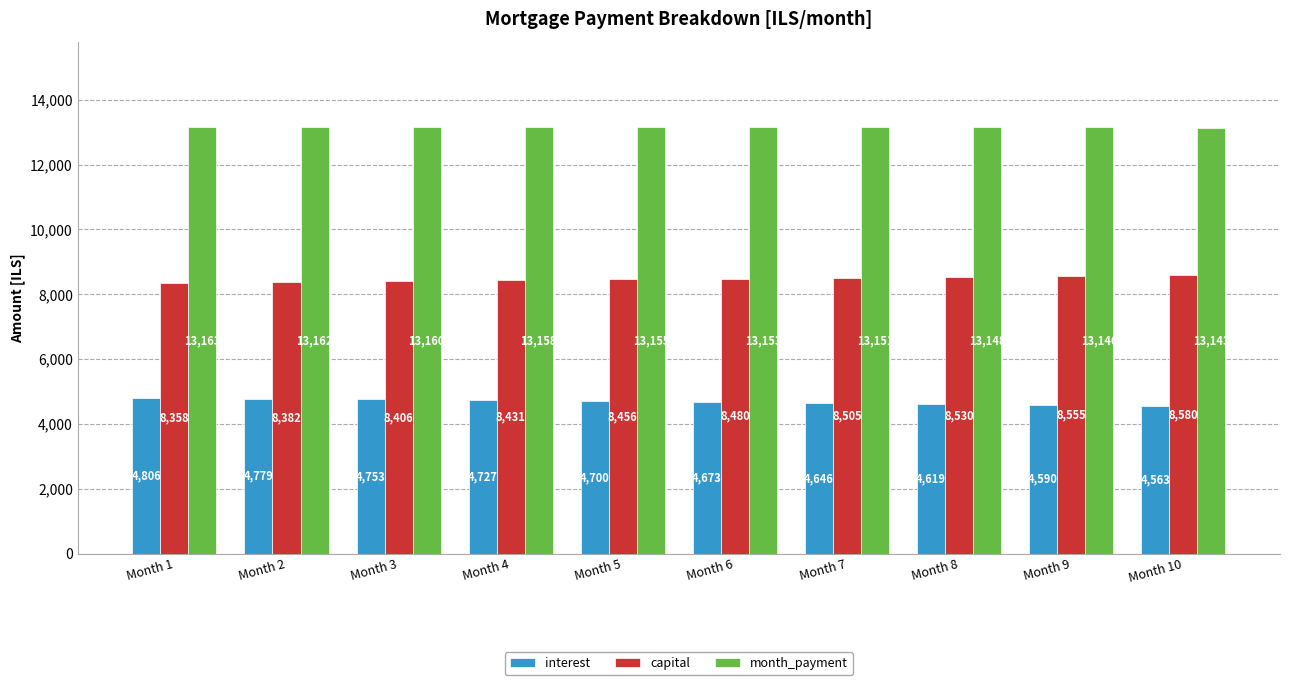

What value does the capital series have at Month 1?

8357.6